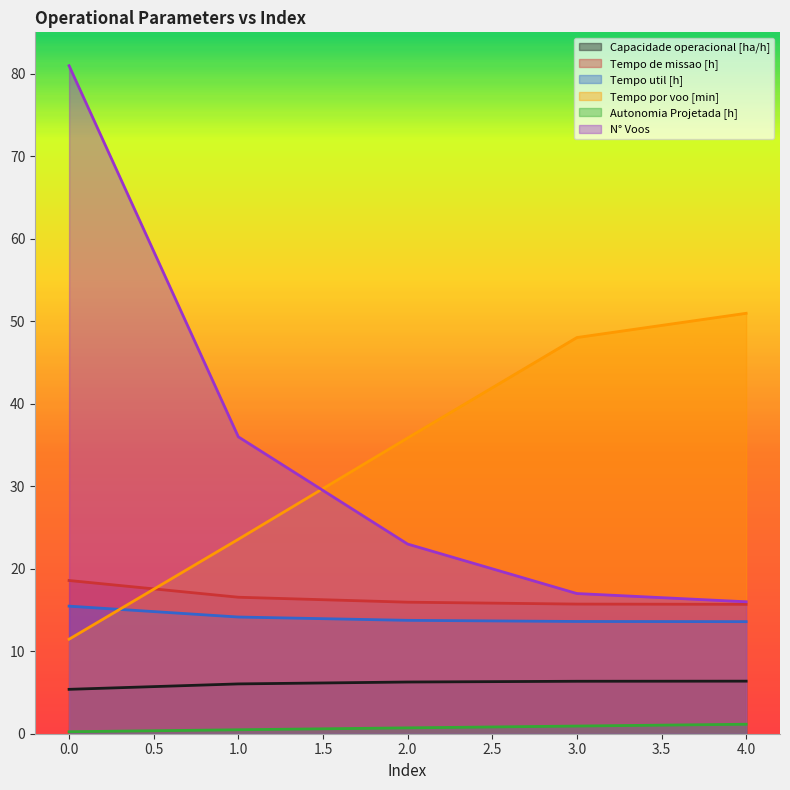

Does the chart have visible grid lines?

No